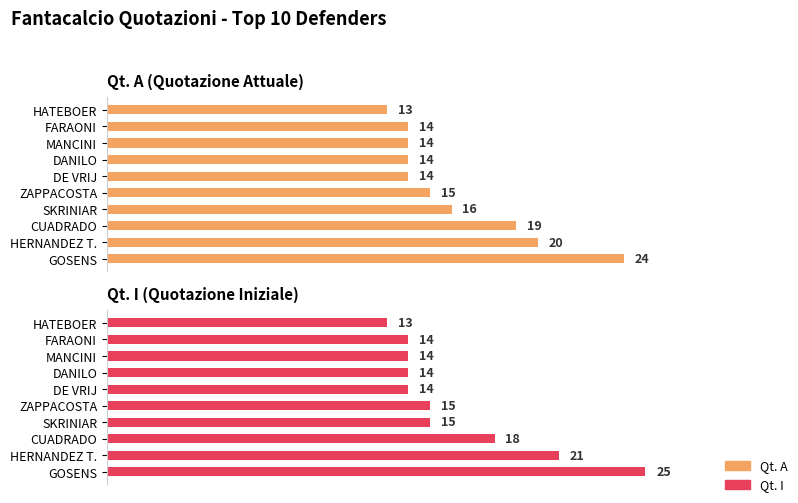

Reading left to right, extract all data points from this chart.

Qt. A: 24	20	19	16	15	14	14	14	14	13
Qt. I: 25	21	18	15	15	14	14	14	14	13